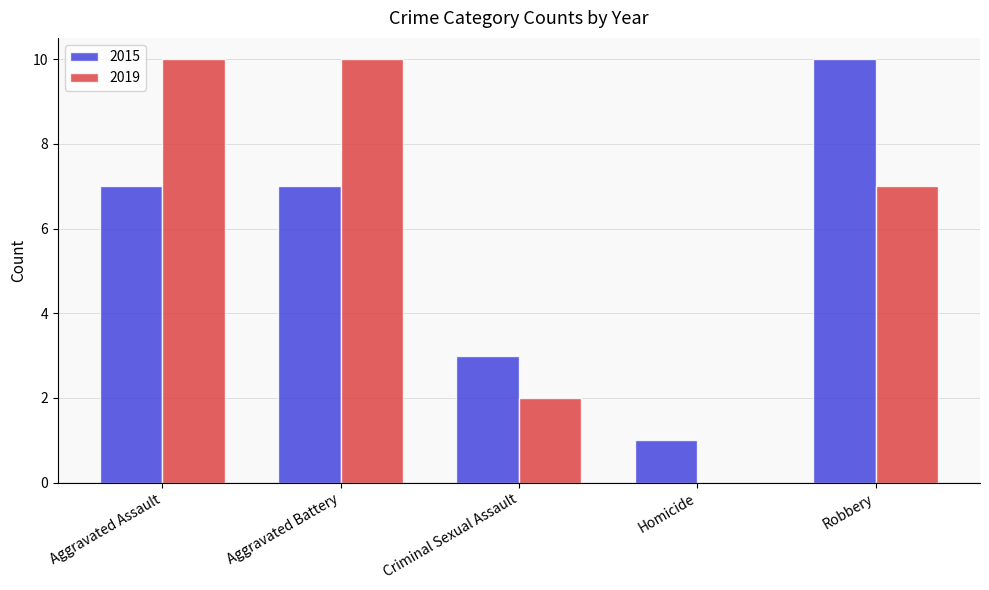

The value of 2019 at Robbery is 7. True or false?

True